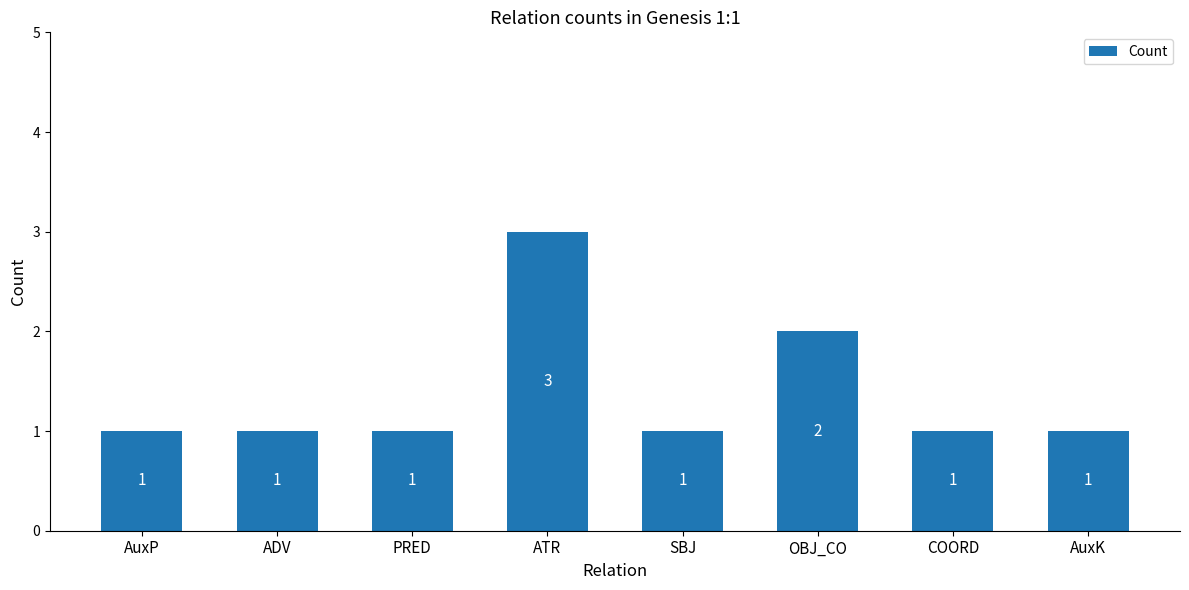

What is the ratio of the value at OBJ_CO to the value at AuxP?

2.0